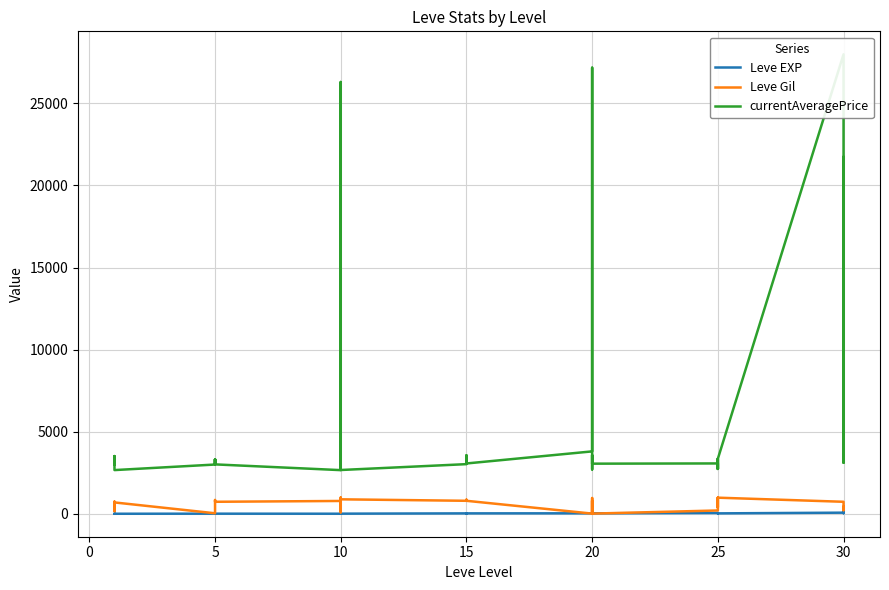

Rank the series at 10 from highest to lowest value.

currentAveragePrice, Leve Gil, Leve EXP